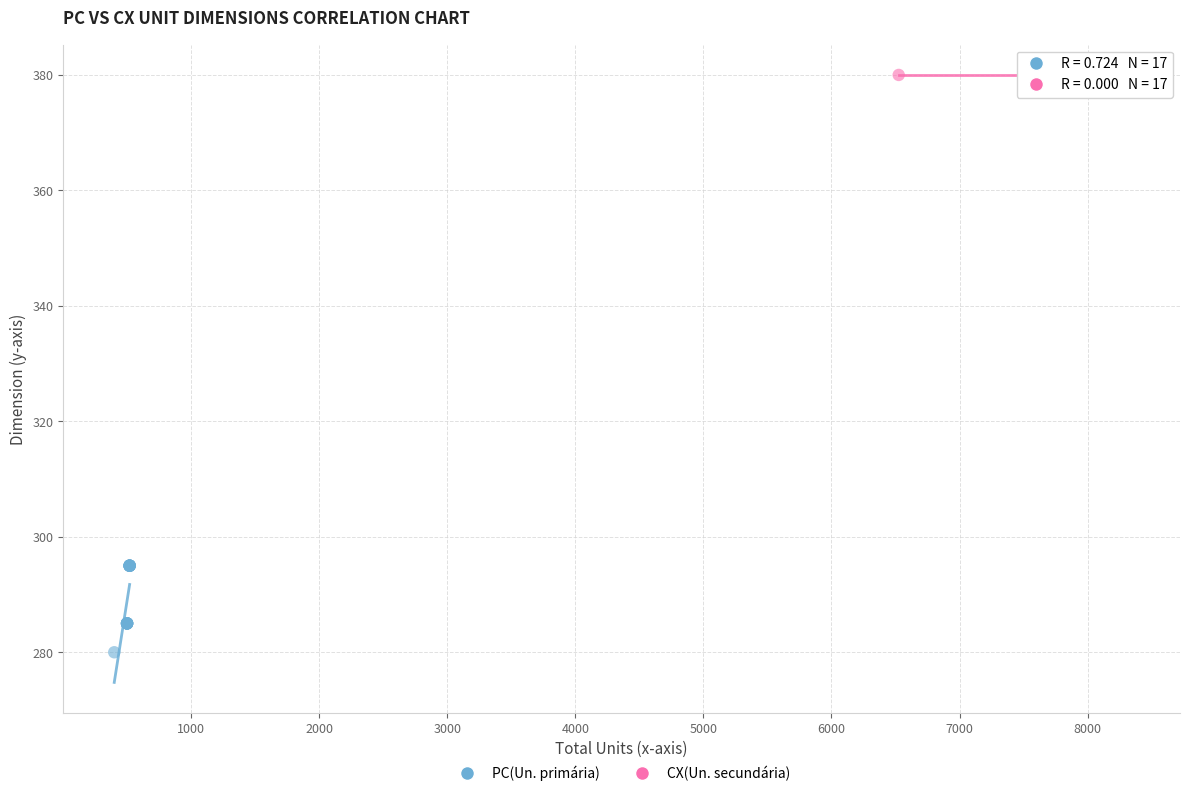

Which series contains the lowest Y value?

PC(Un. primária)